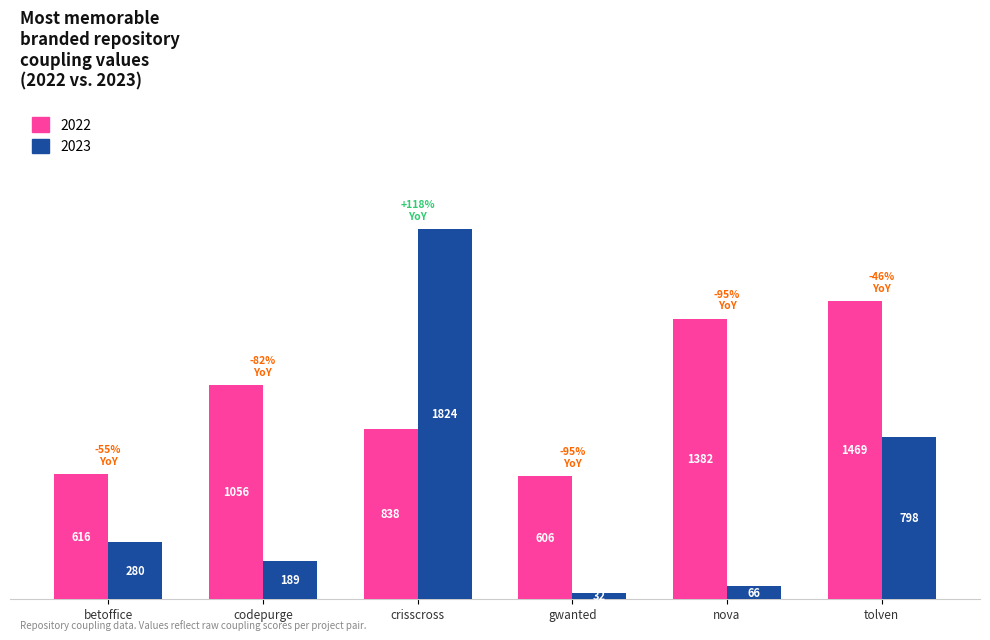

What is the minimum value shown in the chart?

32.0